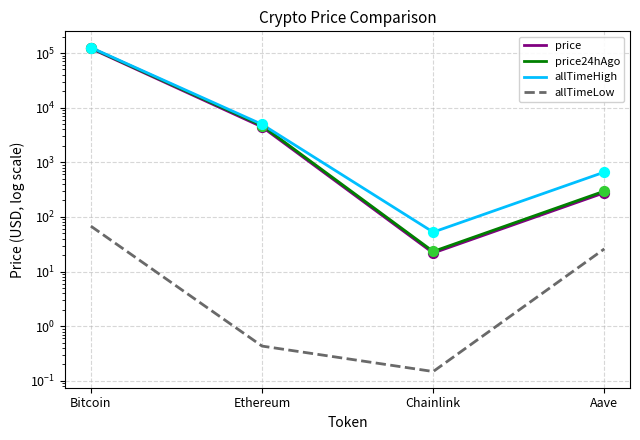

At which category is the sum across all series the highest?

Bitcoin